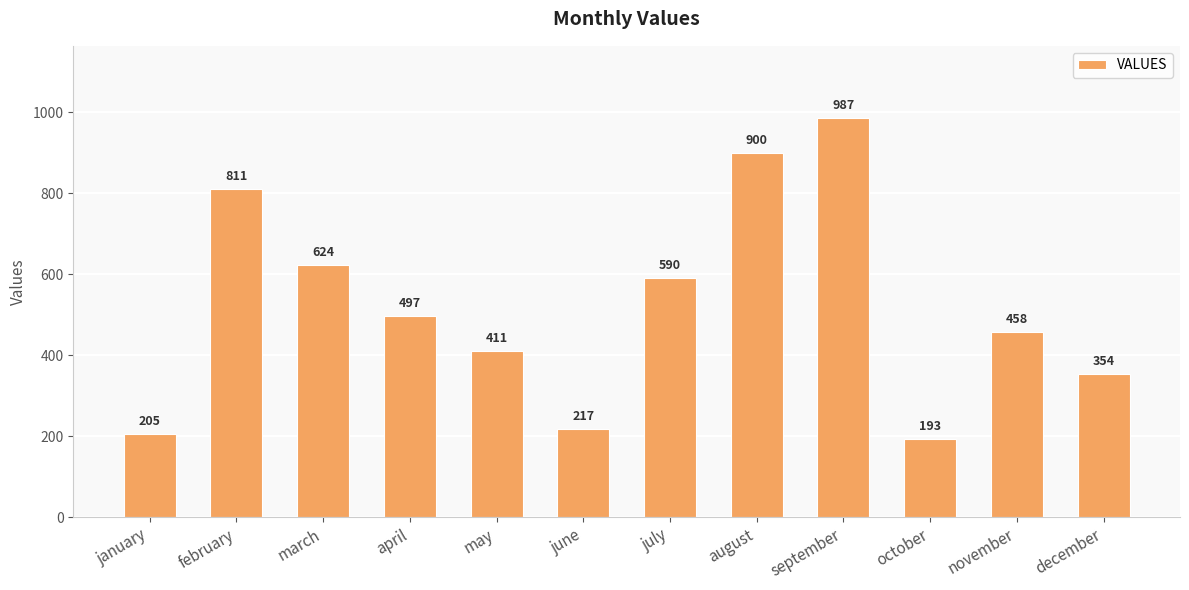

What is the value of the 7th bar from the left?

590